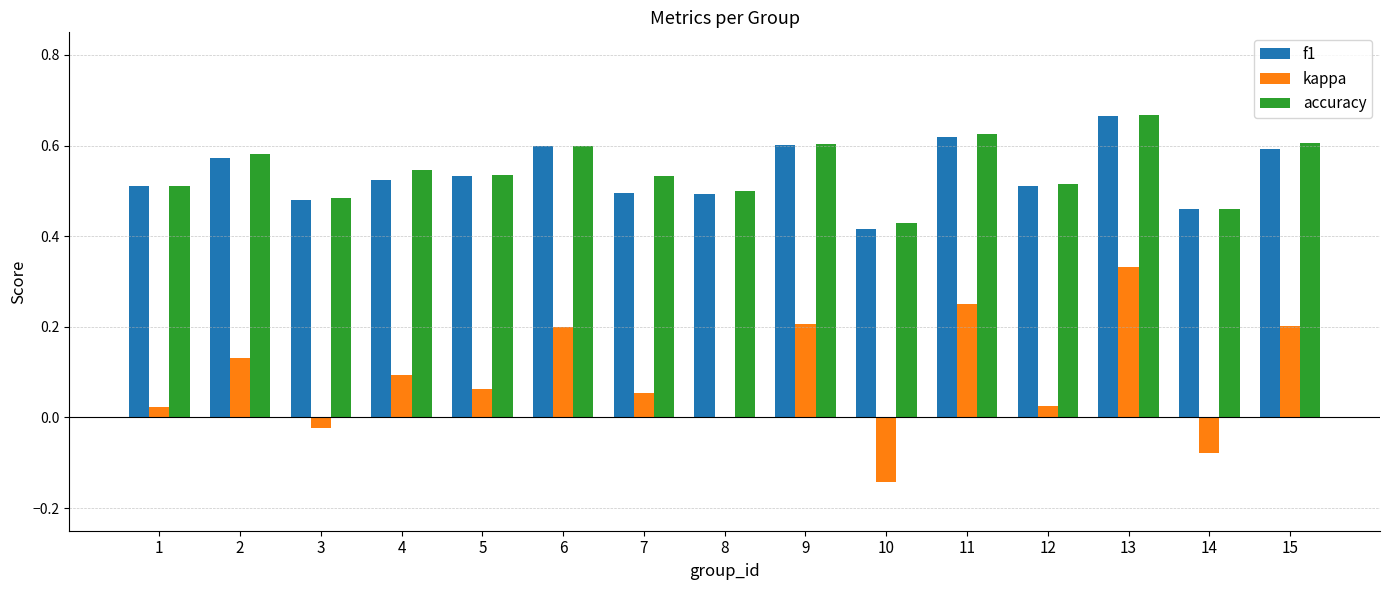

The value of f1 at 13 is 0.4. True or false?

False